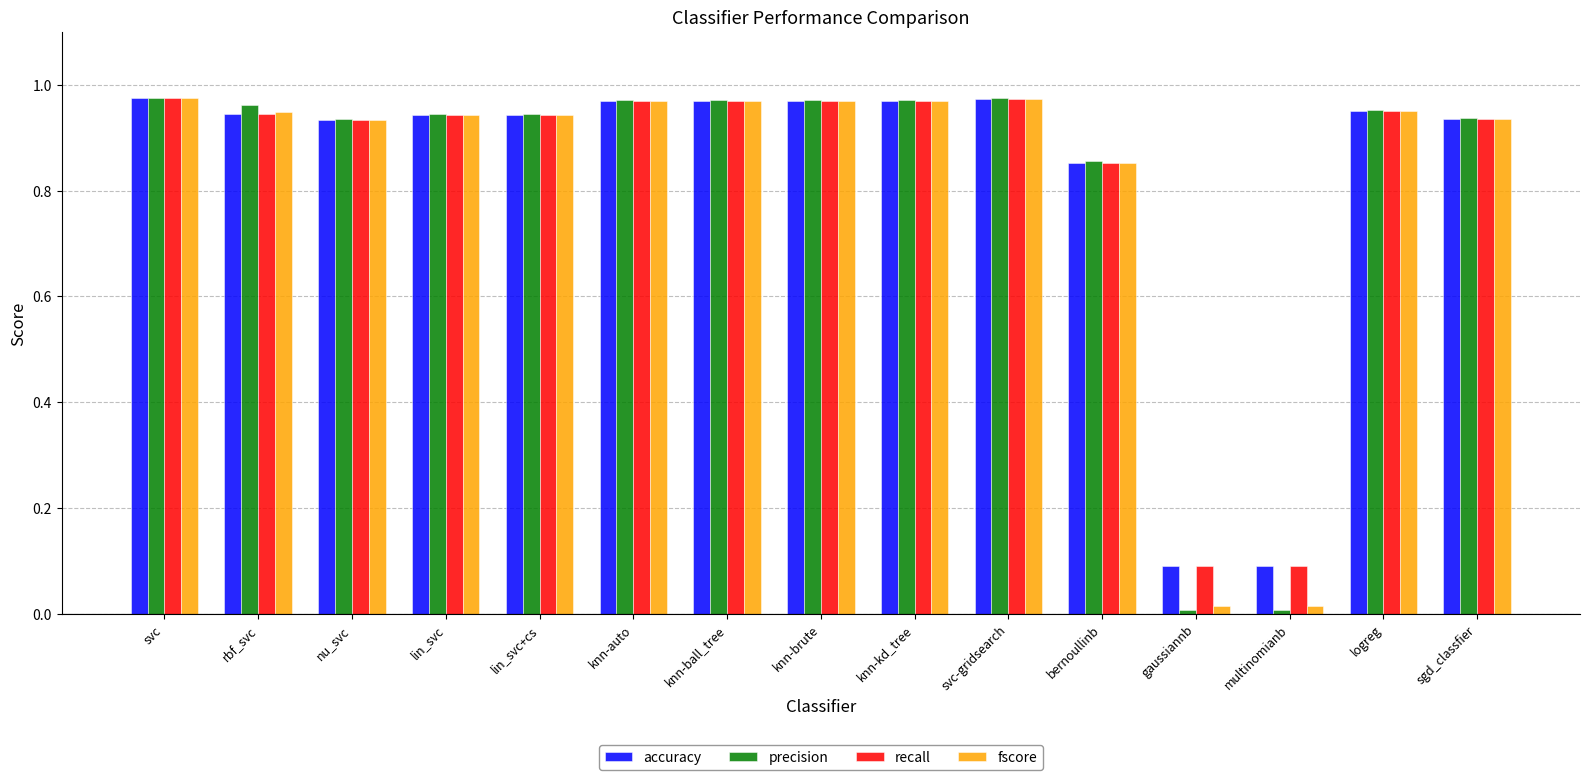

How many groups of bars are there?

15